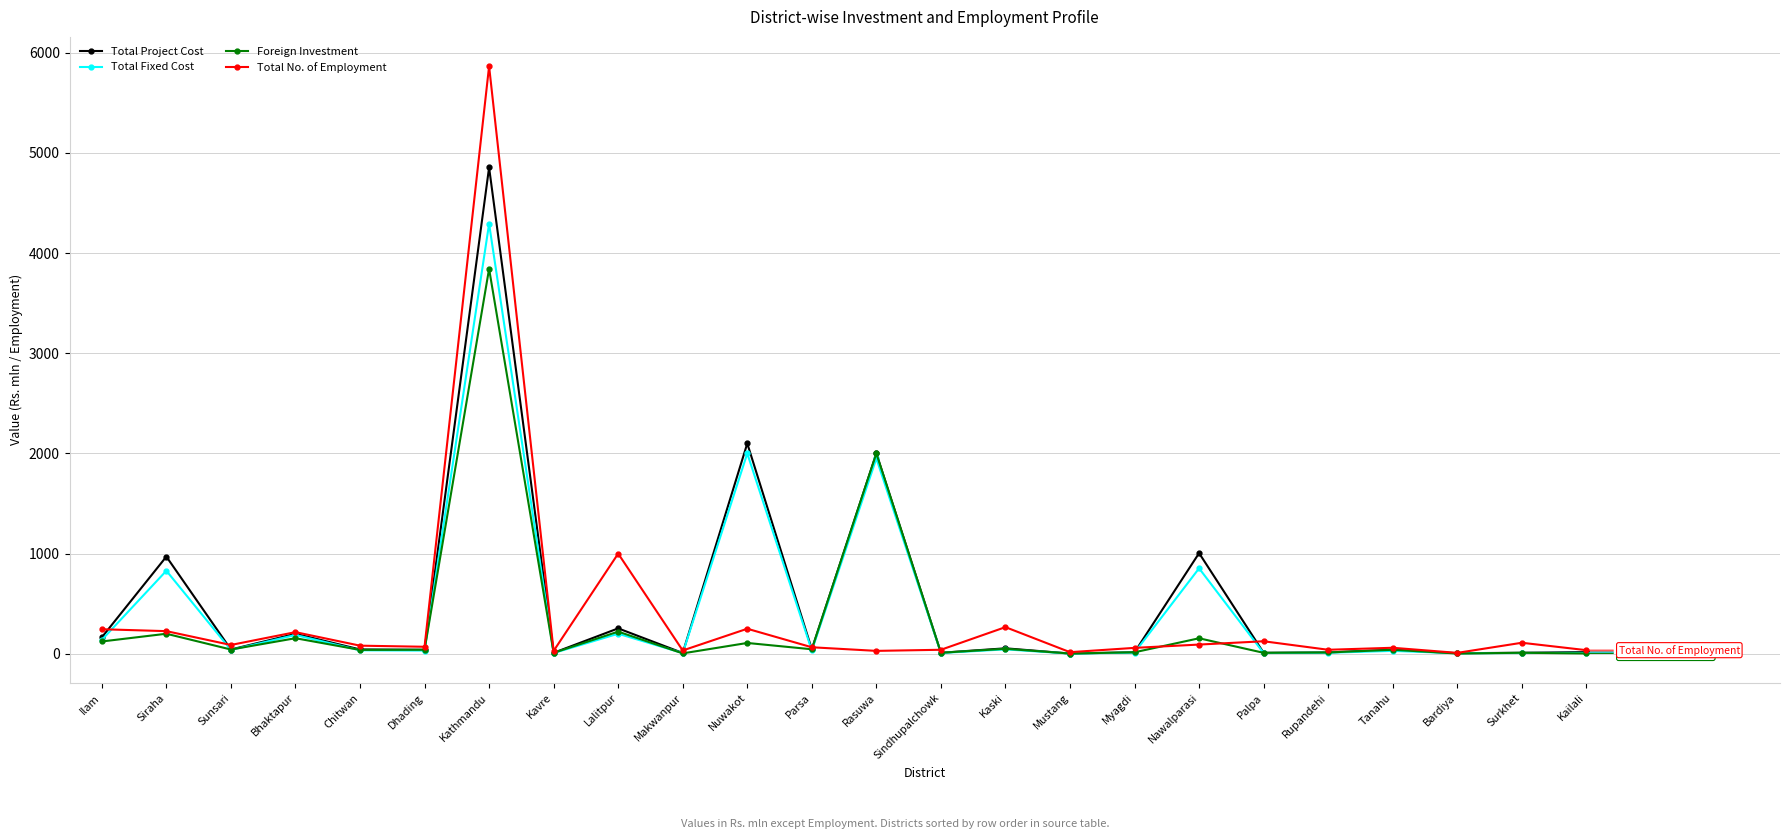

What is the total value across all series at Rasuwa?

5979.0